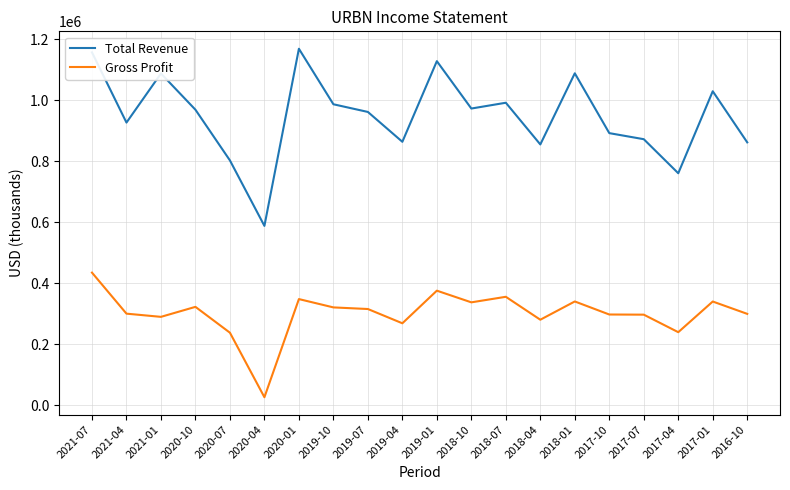

True or false: Total Revenue and Gross Profit cross at least once.

False